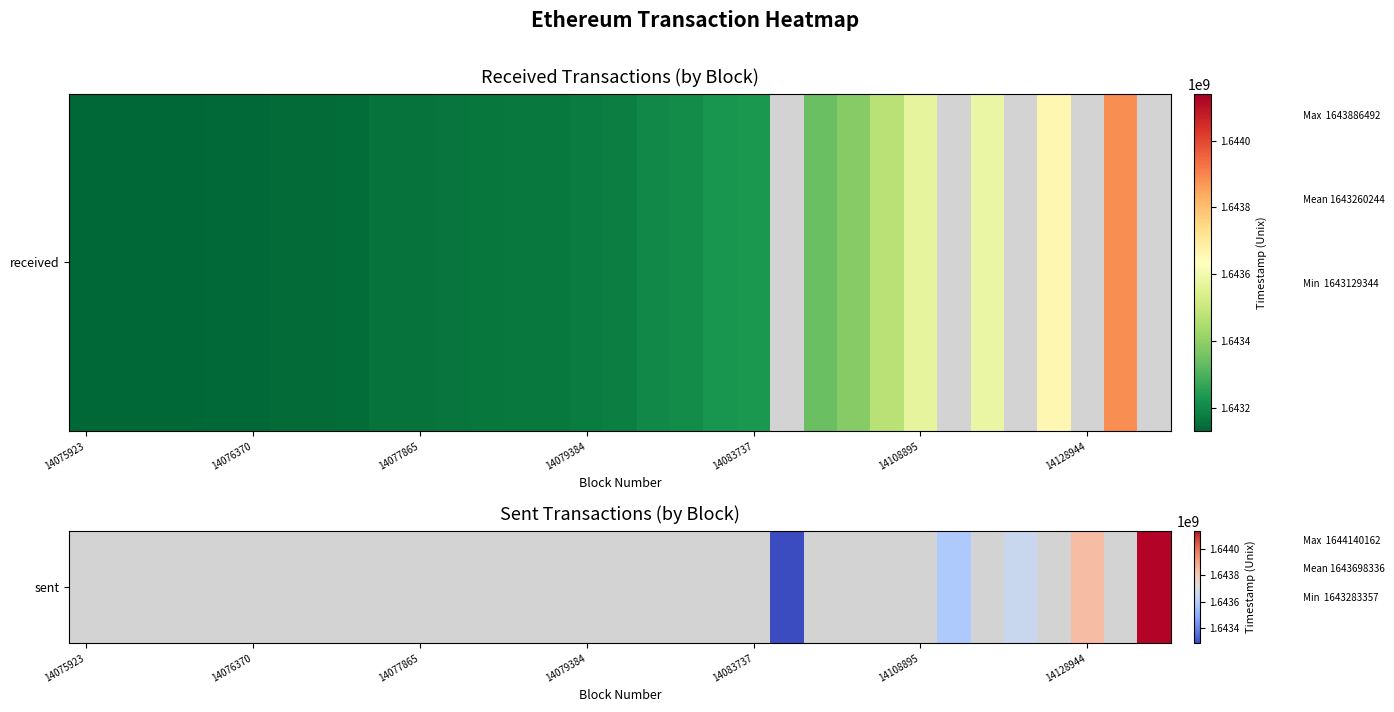

Count the number of categories in the chart.

33